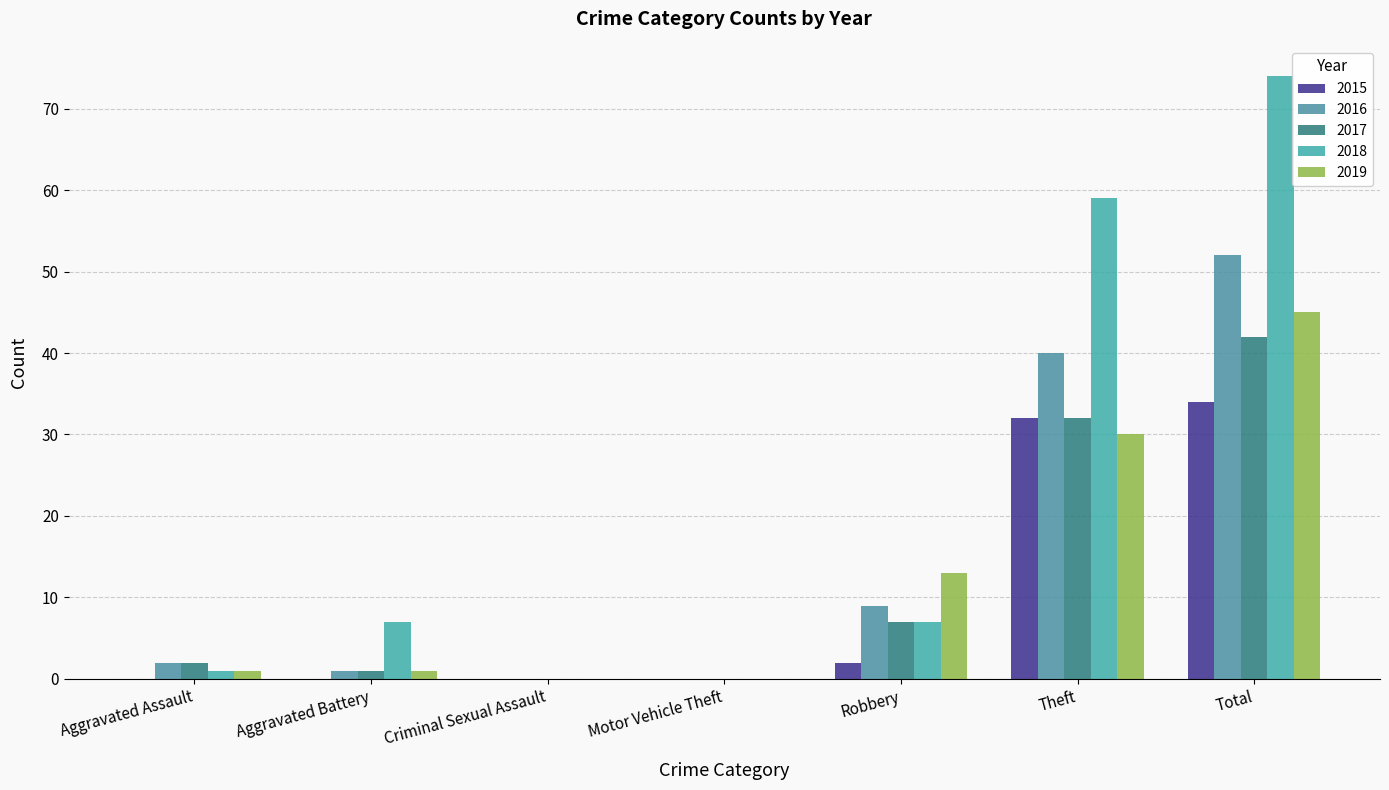

At which label does 2016 first exceed 2?

Robbery